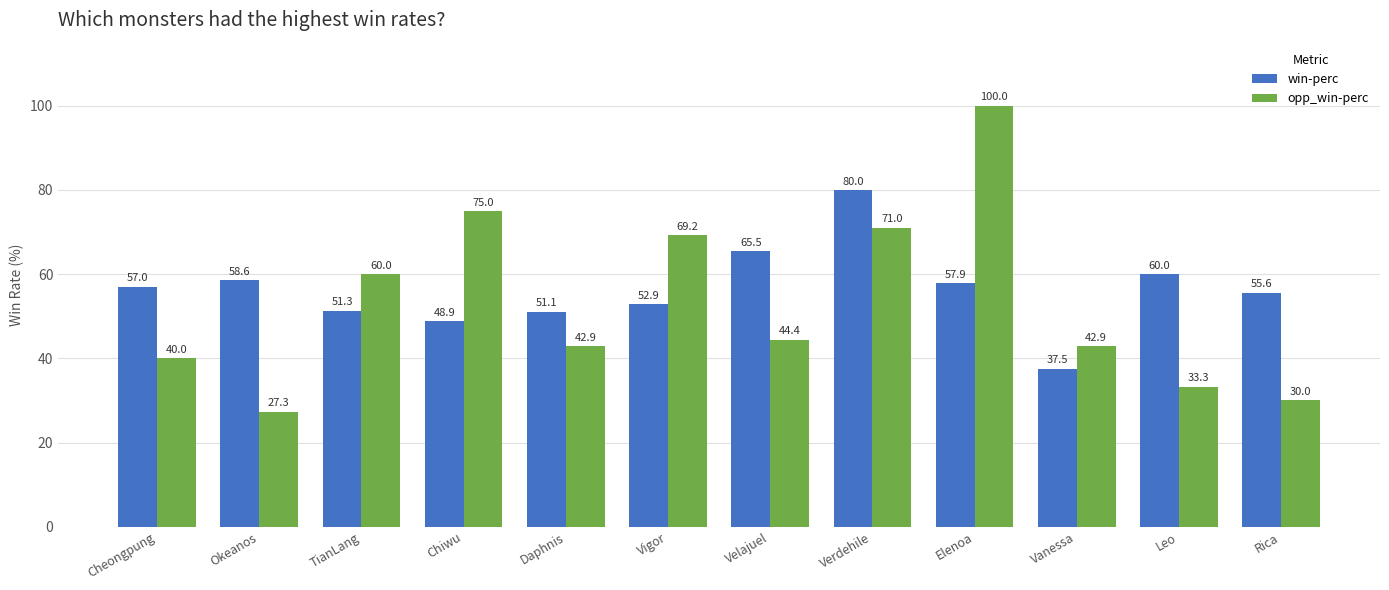

How many bars are there in total?

24